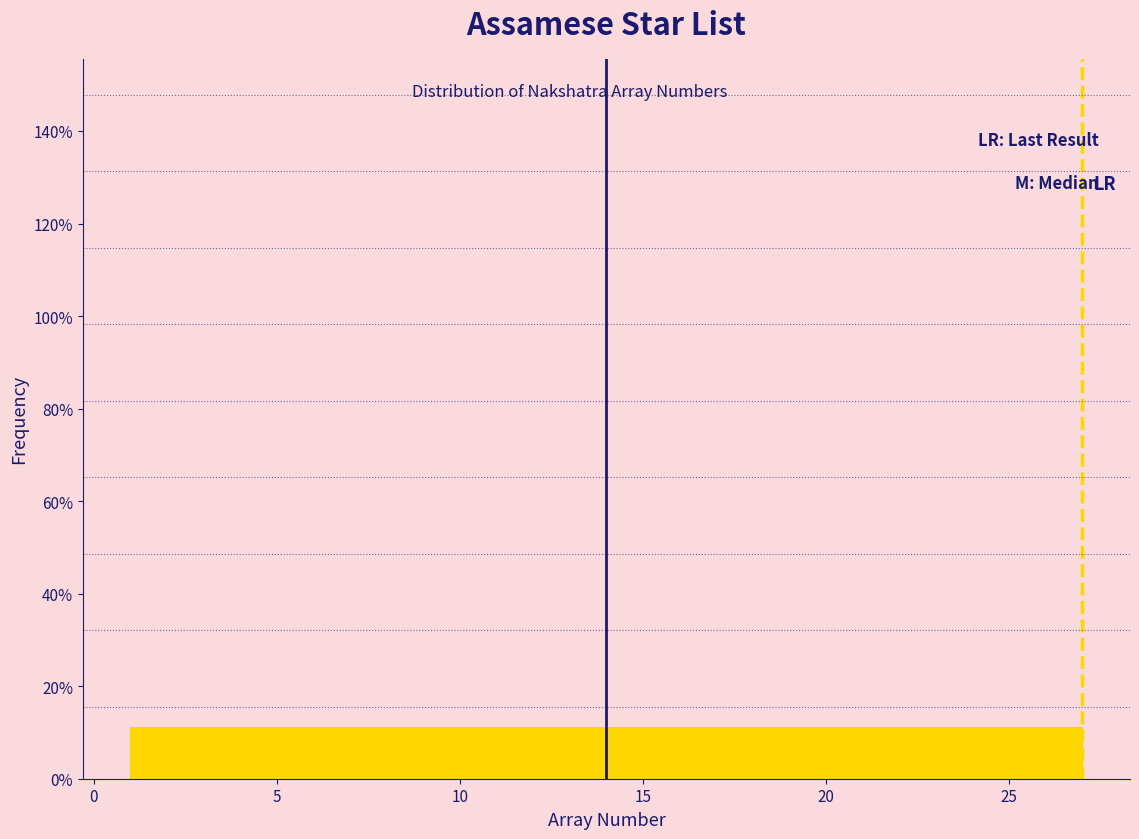

Reading left to right, list every bar in this chart as the range it spans on the x-axis followed by its height. Neither the bar edges nor the heights are printed on the chart, so give them approximately, as read against the axes.

1.0 to 4.0: 12
4.0 to 7.0: 12
7.0 to 9.5: 12
9.5 to 12.5: 12
12.5 to 15.5: 12
15.5 to 18.5: 12
18.5 to 21.0: 12
21.0 to 24.0: 12
24.0 to 27.0: 12